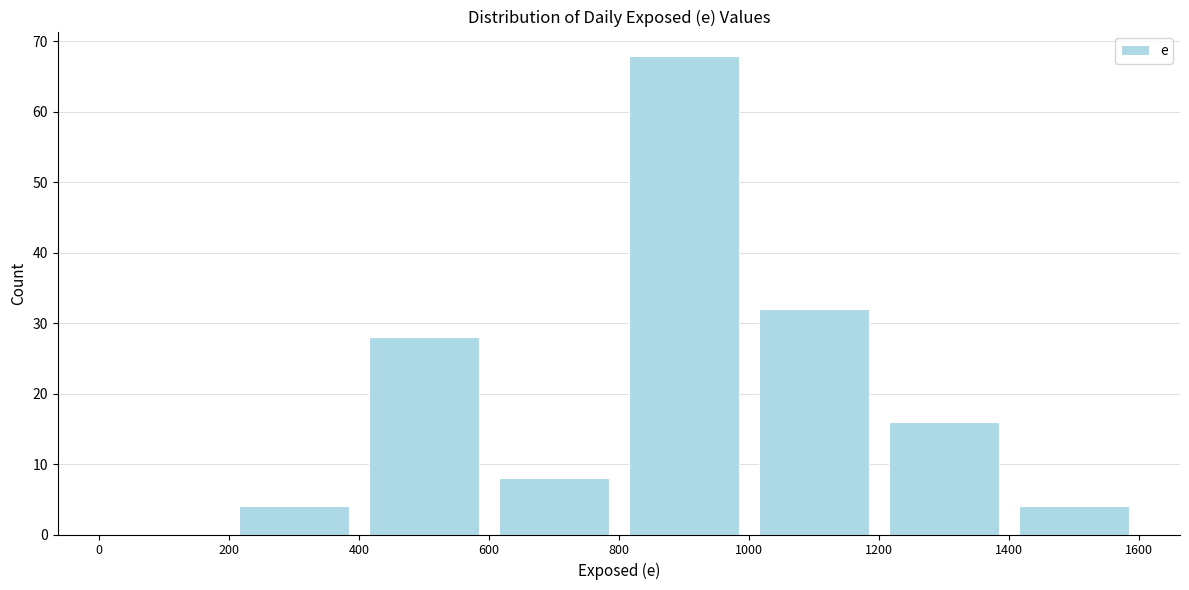

How tall is the bar that spans 800 to 1000 on the x-axis? The values are not printed on the chart, so give them approximately, as read against the axis.

68